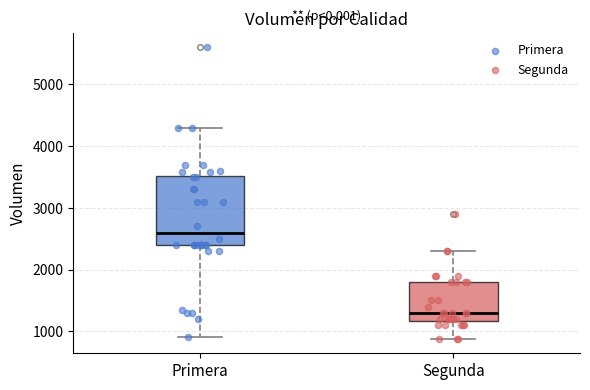

Reading left to right, read every box against the y-axis: the position of its median line, the range the box covers, and the ends of its whiskers. The values are not printed on the chart, so give them approximately, as read against the axis.

Primera: median 2600, box 2400 to 3500, whiskers 900 to 4300
Segunda: median 1300, box 1200 to 1800, whiskers 900 to 2300